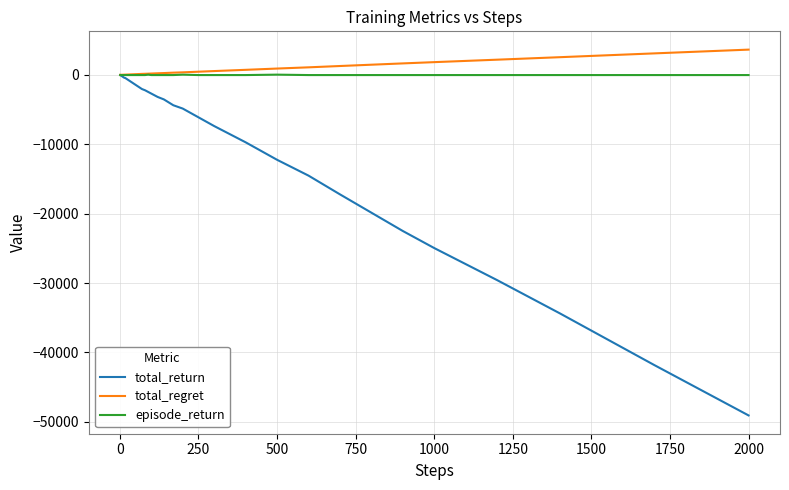

What is the greatest value displayed?

3636